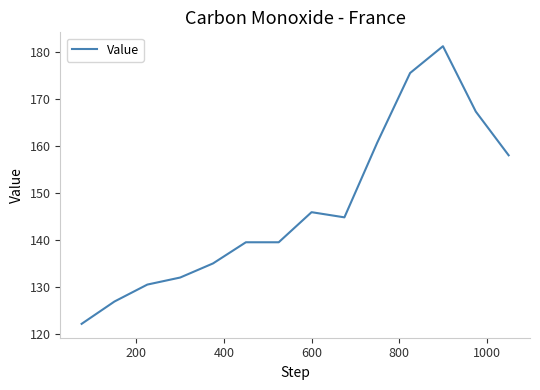

Does the chart have visible grid lines?

No